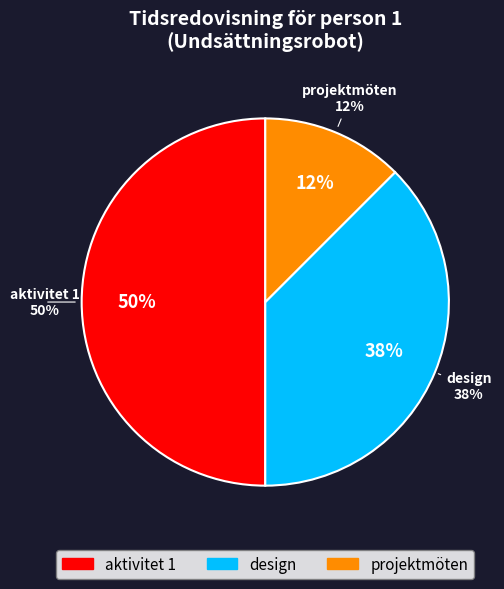

Is there any slice that represents more than half of the pie?

No